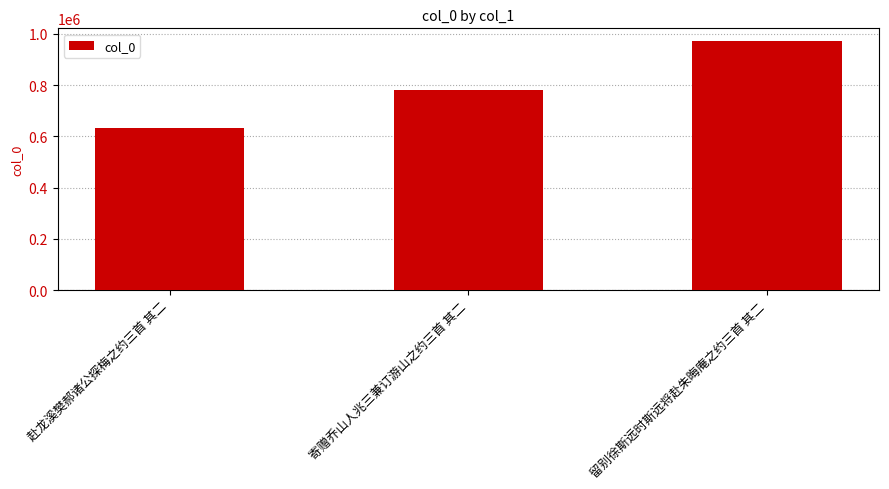

Count the number of categories in the chart.

3